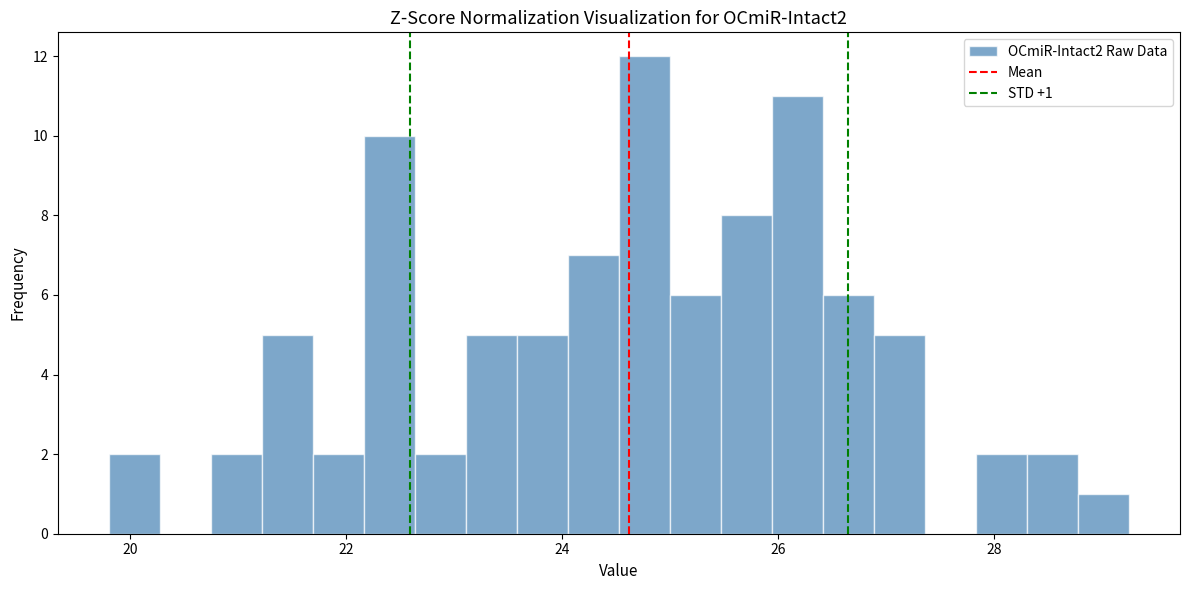

Around what value on the x-axis is the tallest bar? Give the approximate position of its centre, as read against the axis.

24.8